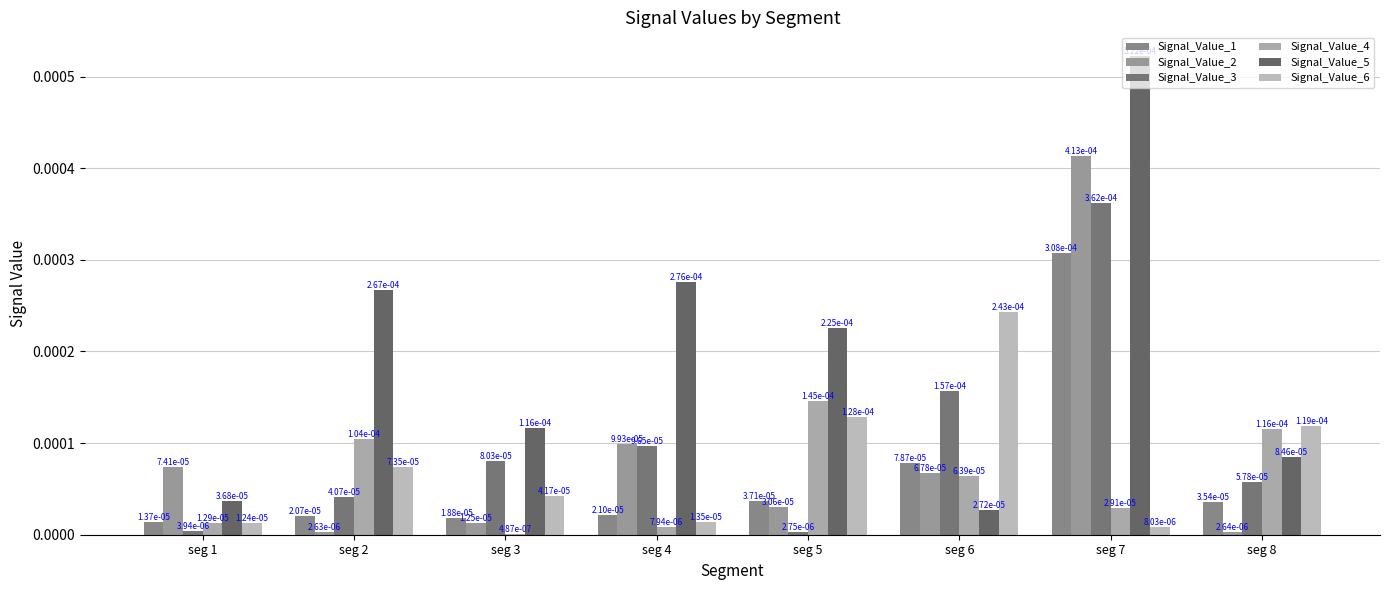

Are the bars grouped side by side (vs. stacked)?

Yes